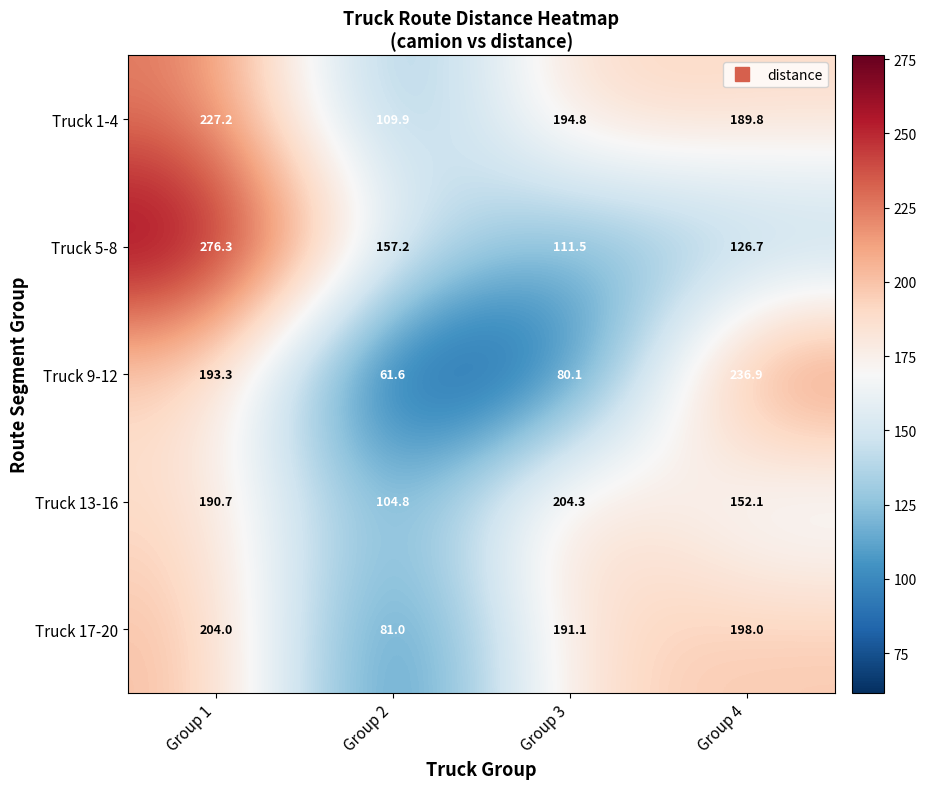

At which category is the sum across all series the highest?

Group 1